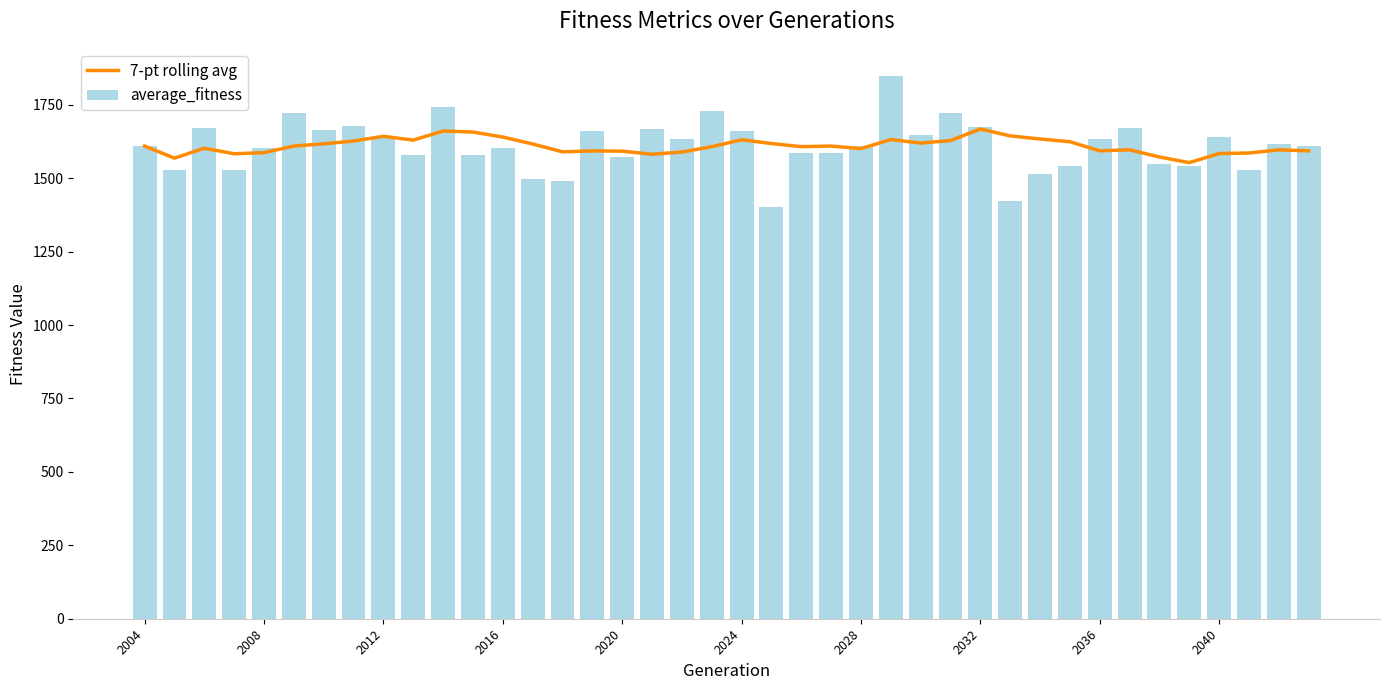

What is the sum of all average_fitness values?

64391.6